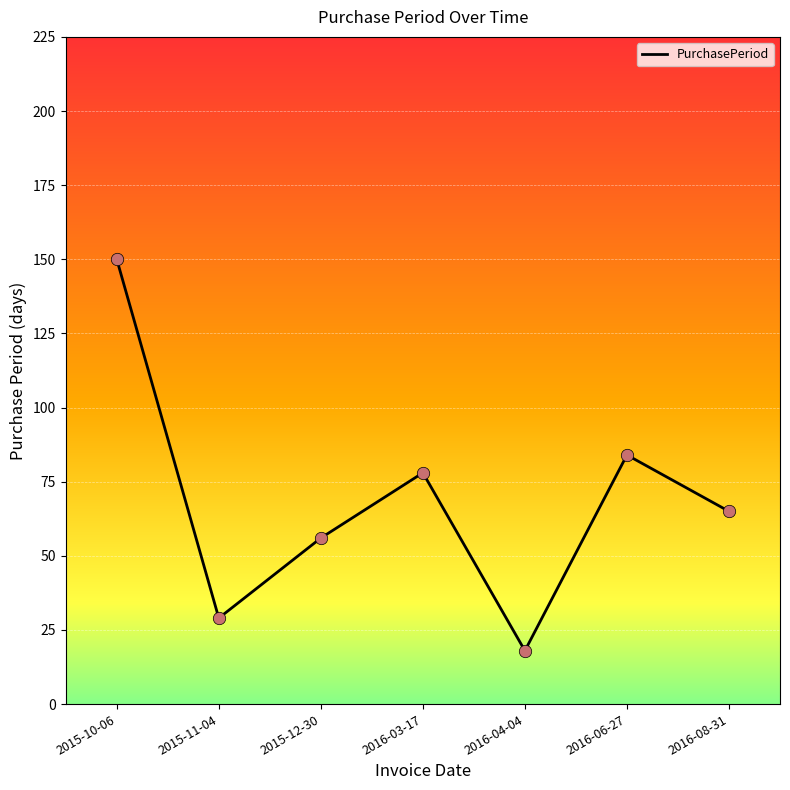

Approximately how many times larger is the value at 2015-12-30 compared to 2015-10-06?

0.4